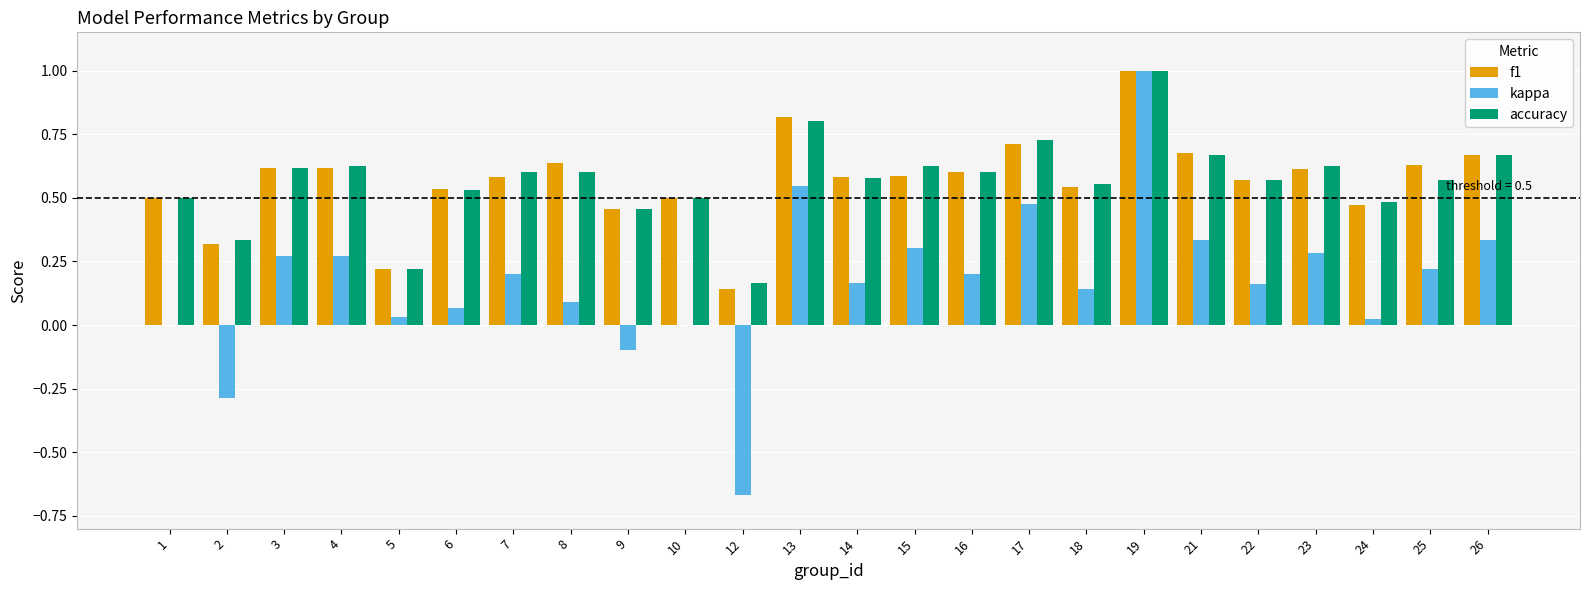

Which series has the largest range (max minus min)?

kappa